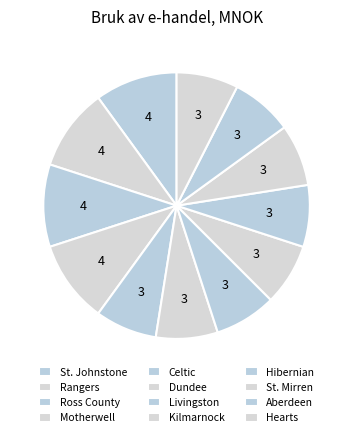

Count the number of slices in the pie.

12